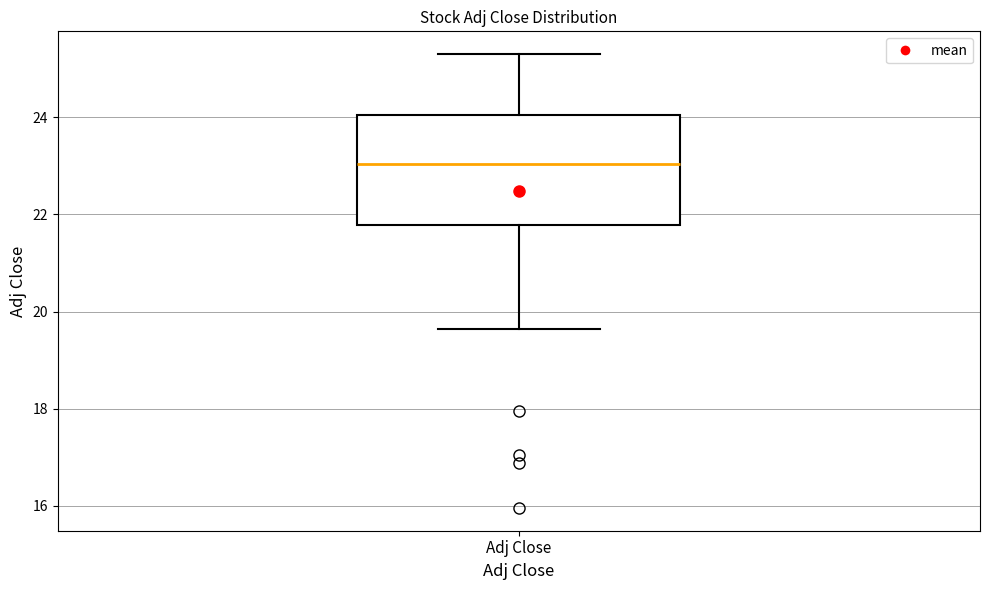

Transcribe this box plot: give where the median line is, the range the box spans, and where the two whiskers end, as read against the y-axis. The values are not printed on the chart, so give them approximately, as read against the axis.

median 23.0, box 21.8 to 24.0, whiskers 19.6 to 25.4